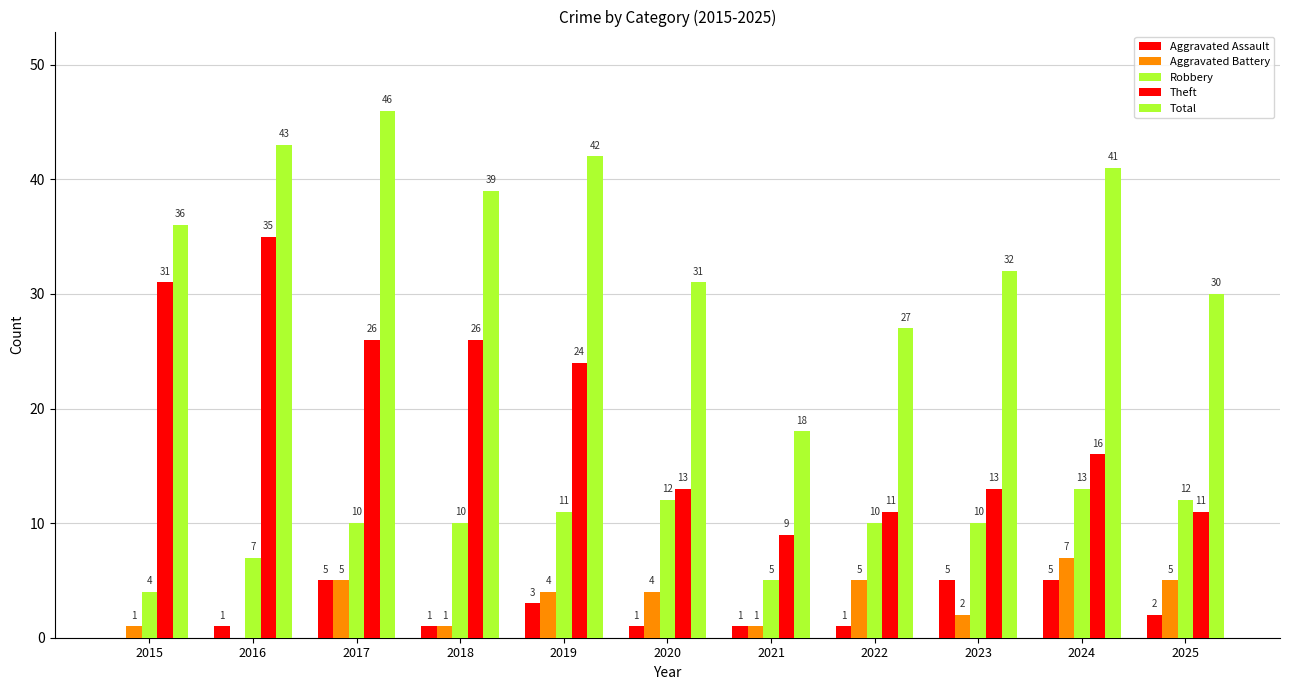

At which label is Theft closest to 22?

2019